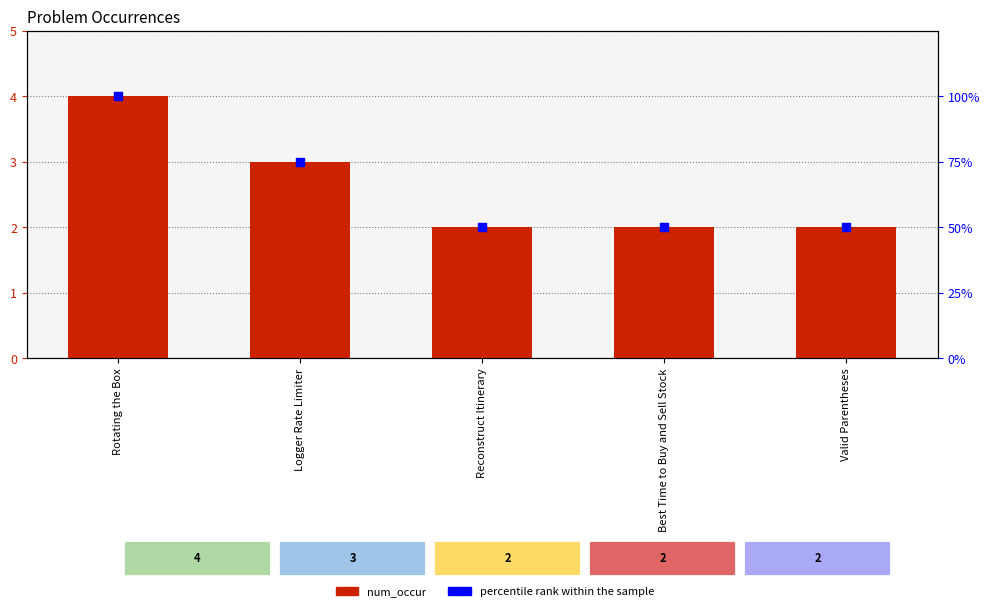

At which category is the sum across all series the highest?

Rotating the Box